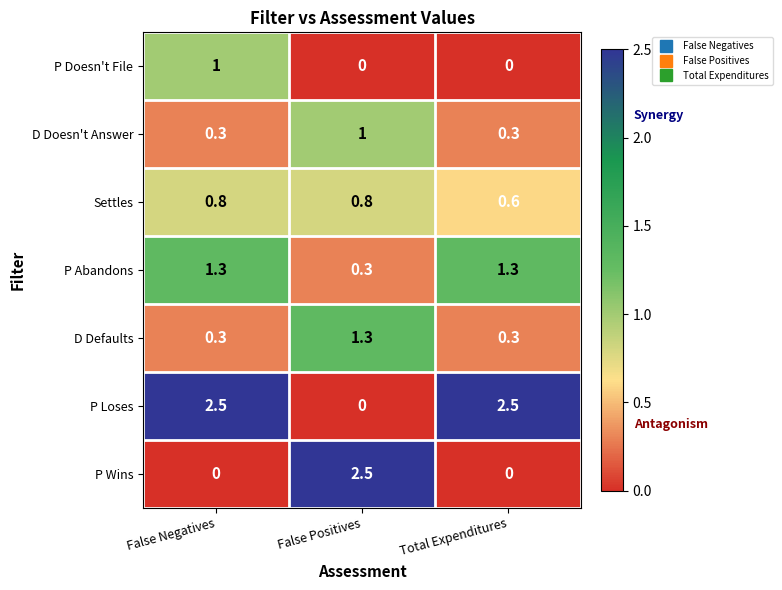

What is the difference between the highest and lowest values at False Positives?

2.5